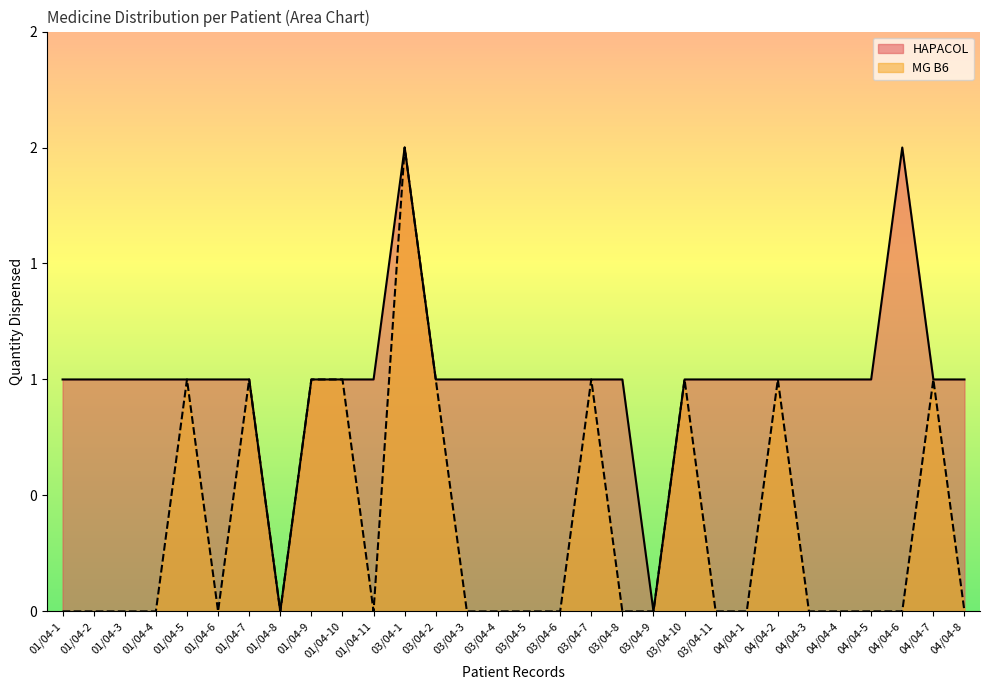

Count the number of categories in the chart.

30